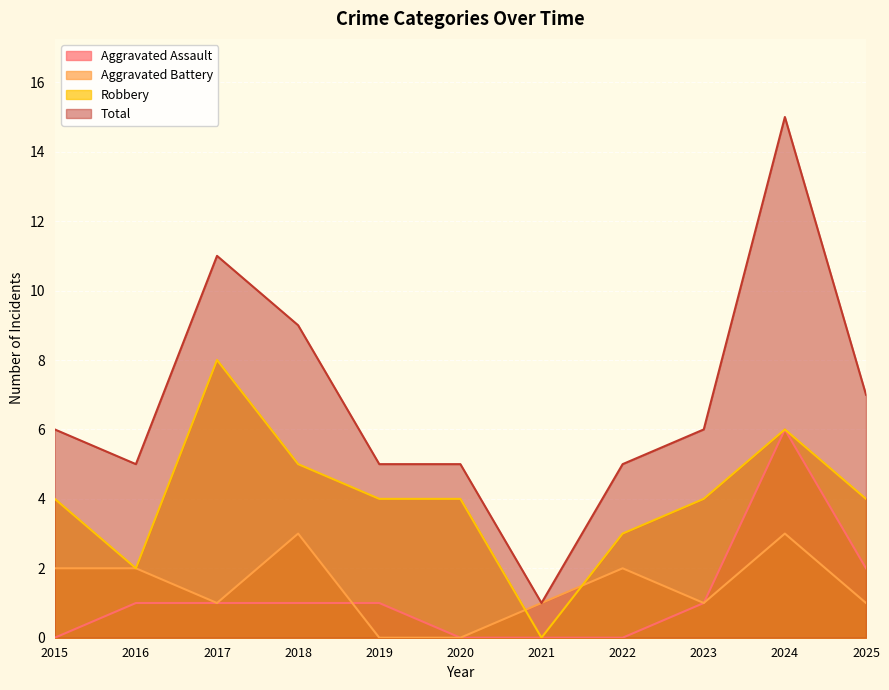

Reading left to right, transcribe all the data shown in this chart.

Aggravated Assault: 0	1	1	1	1	0	0	0	1	6	2
Aggravated Battery: 2	2	1	3	0	0	1	2	1	3	1
Robbery: 4	2	8	5	4	4	0	3	4	6	4
Total: 6	5	11	9	5	5	1	5	6	15	7